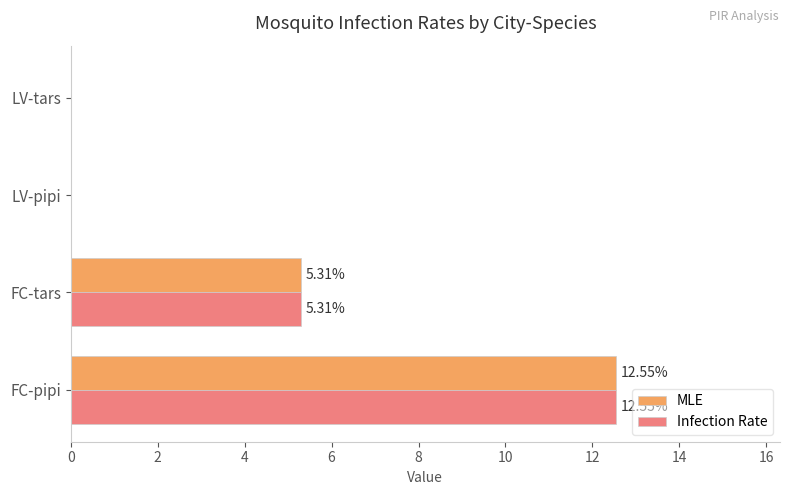

What is the highest value of the Infection Rate series?

12.5